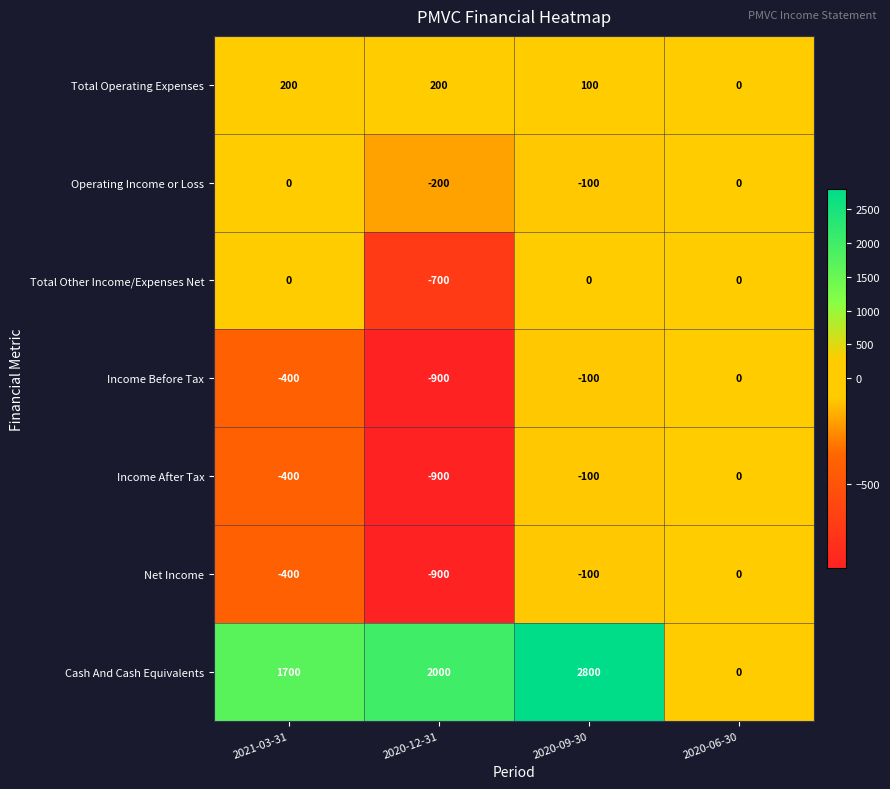

What is the average value of the Total Operating Expenses series?

125